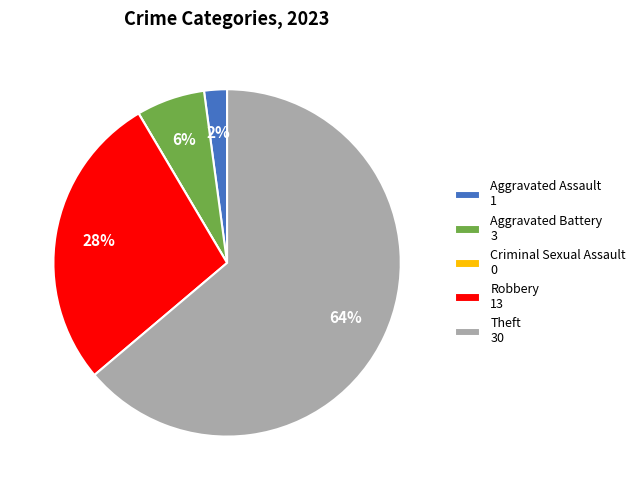

Is it true that Aggravated Battery is 6% of the pie?

True